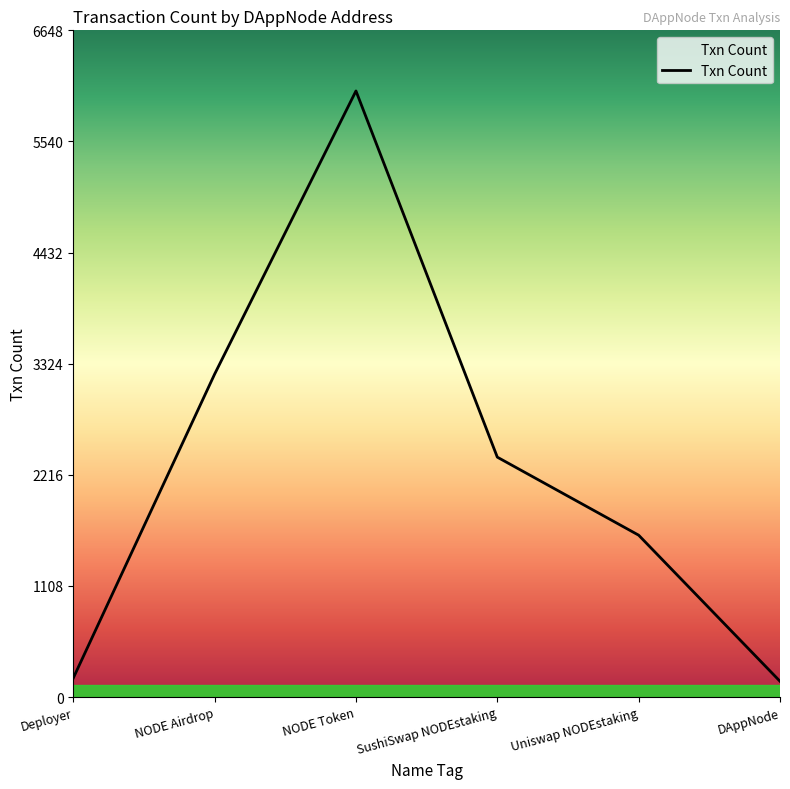

Where is the data nearest to the value 3100?

NODE Airdrop